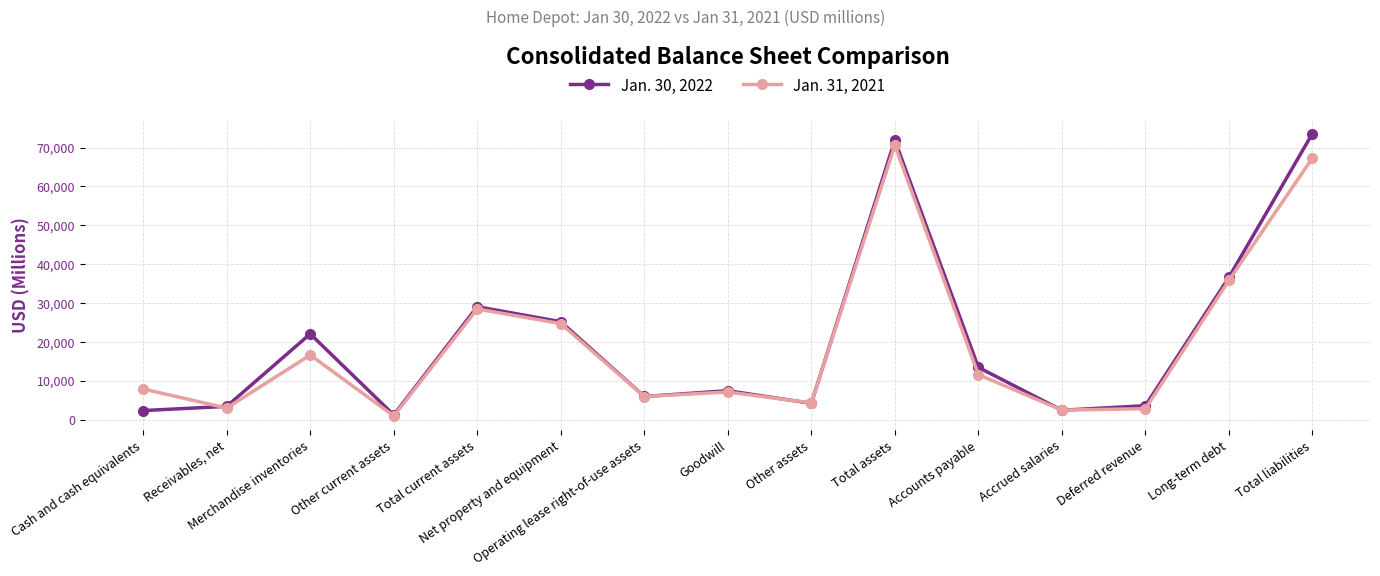

What is the label of the 15th point from the right?

Cash and cash equivalents